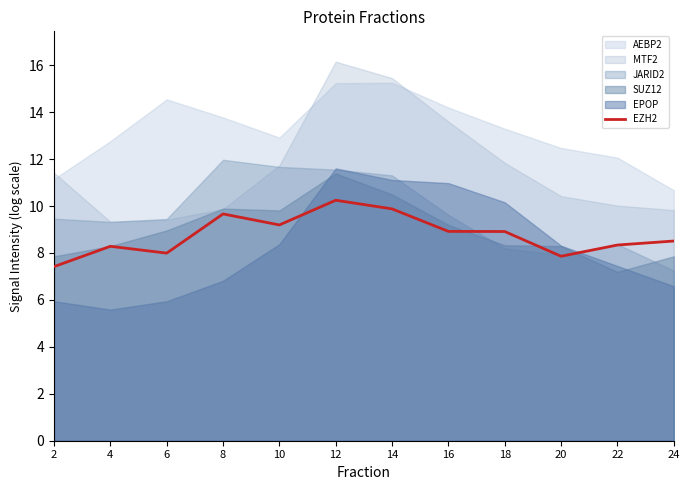

The EZH2 series shows 8.5 at 24. True or false?

True